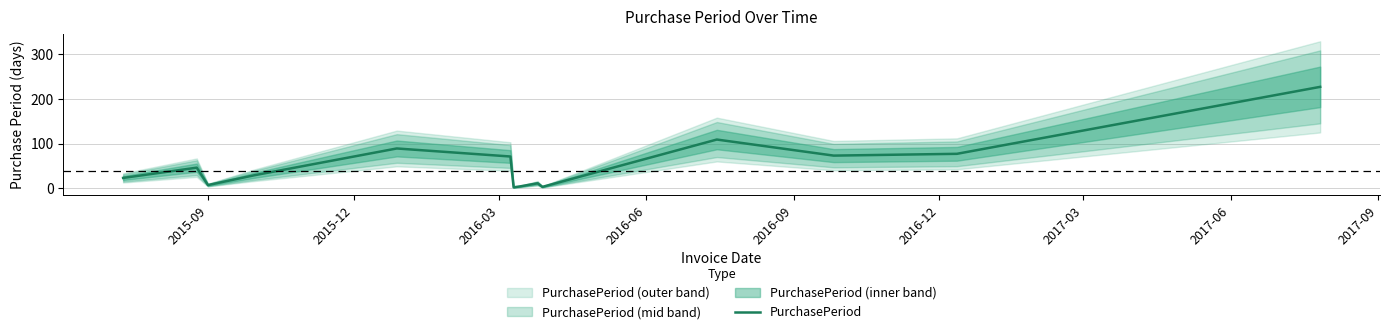

What is the maximum value shown in the chart?

227